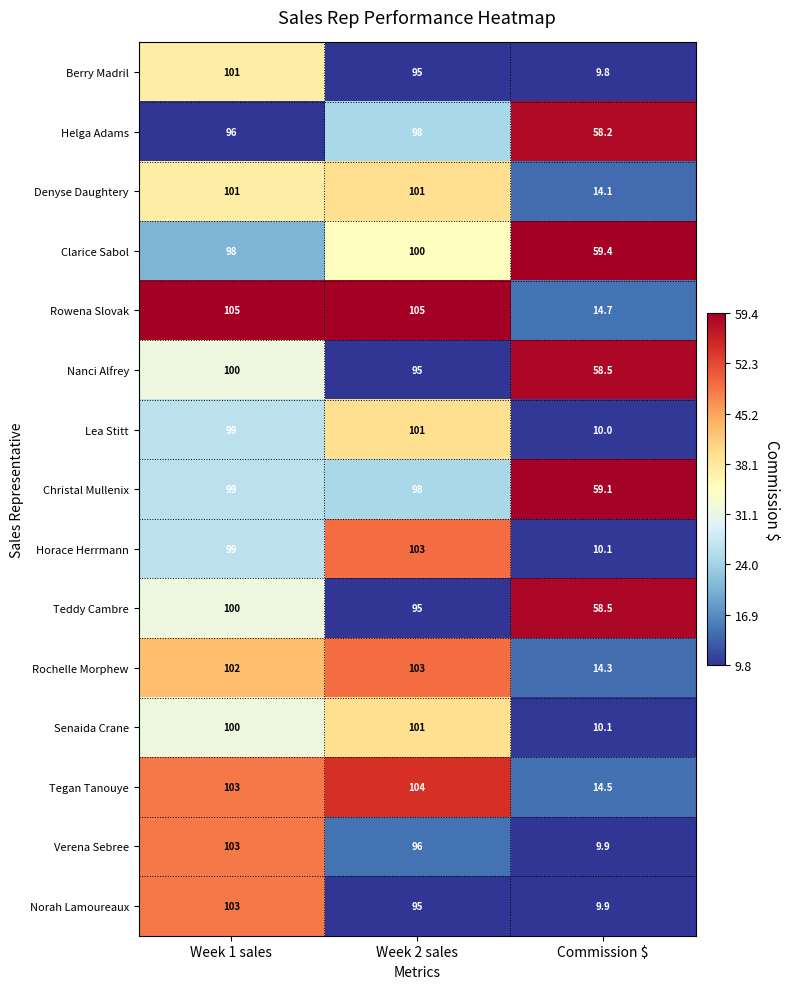

Where is Norah Lamoureaux nearest to the value 56?

Week 2 sales